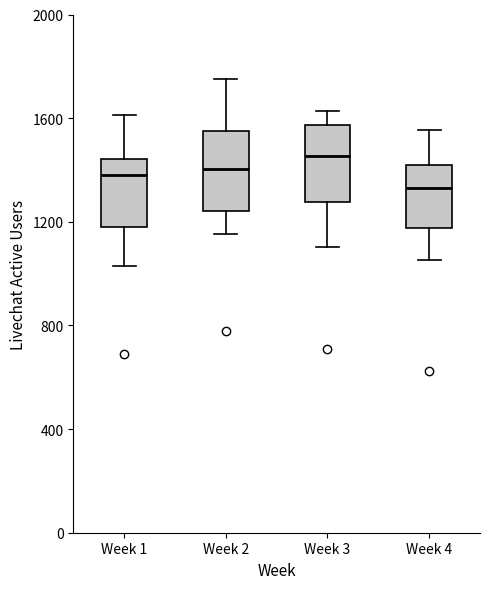

Reading left to right, transcribe this box plot: for each box, give where its median line is, the range the box spans, and where its two whiskers end, as read against the y-axis. The values are not printed on the chart, so give them approximately, as read against the axis.

Week 1: median 1400, box 1200 to 1450, whiskers 1050 to 1600
Week 2: median 1400, box 1250 to 1550, whiskers 1150 to 1750
Week 3: median 1450, box 1250 to 1550, whiskers 1100 to 1650
Week 4: median 1350, box 1200 to 1400, whiskers 1050 to 1550